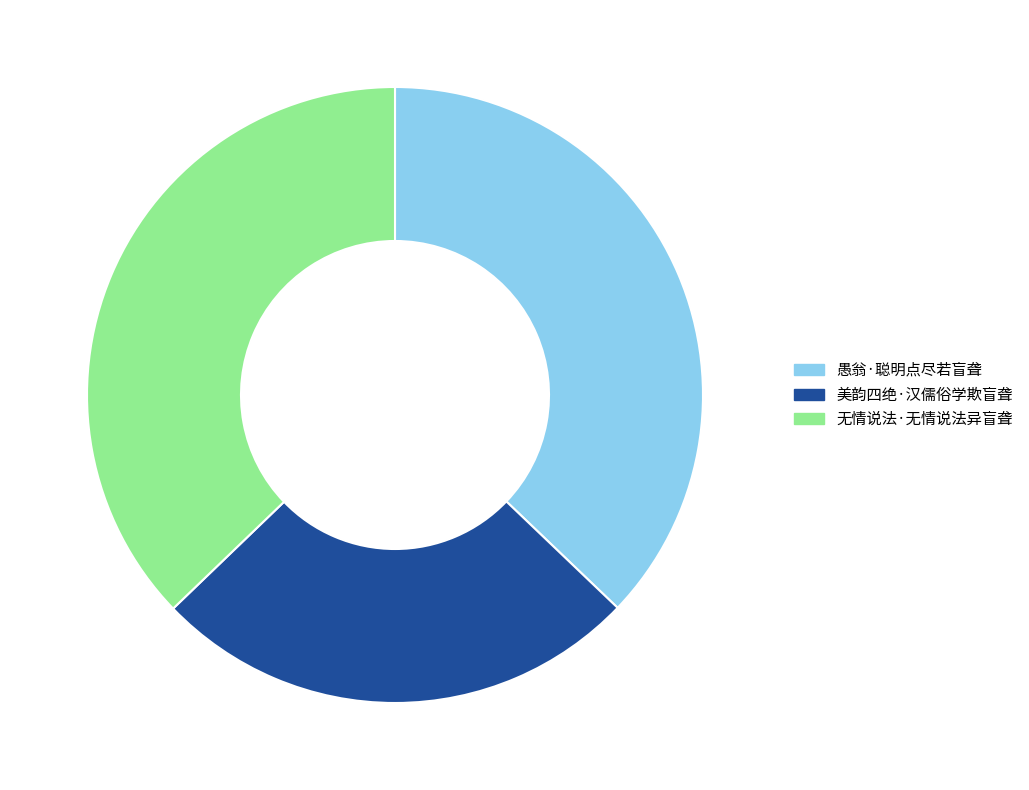

Is there any slice that represents more than half of the pie?

No